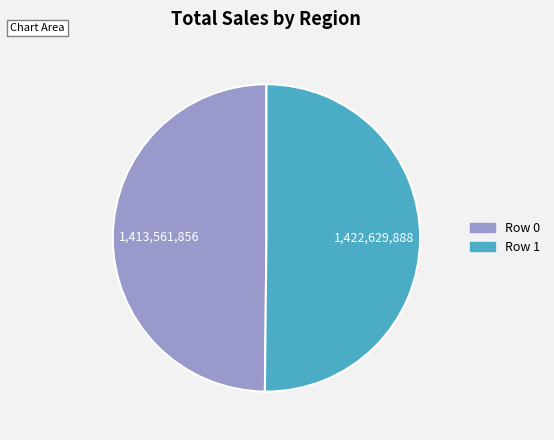

Is the sum of Row 1 and Row 0 greater than half?

Yes